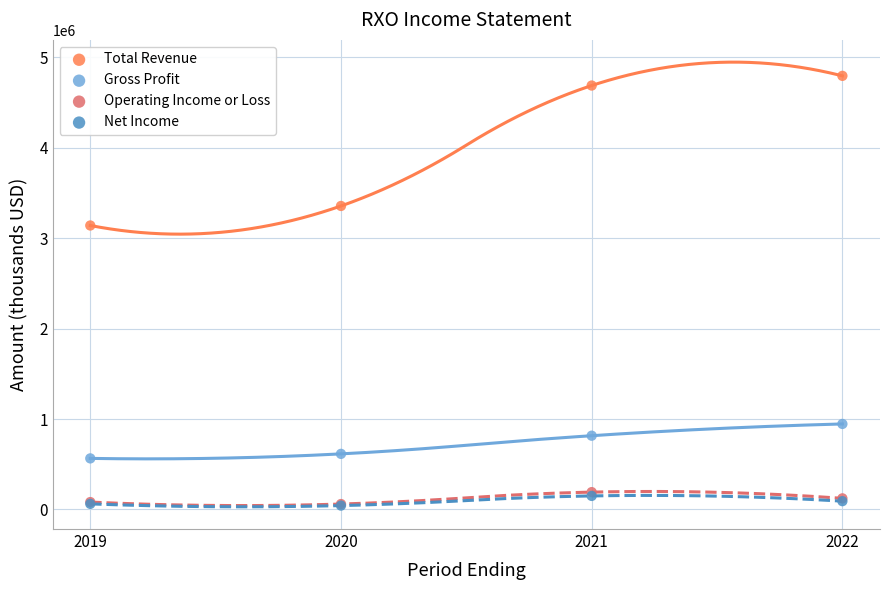

What are all the series names shown in the legend?

Total Revenue, Gross Profit, Operating Income or Loss, Net Income